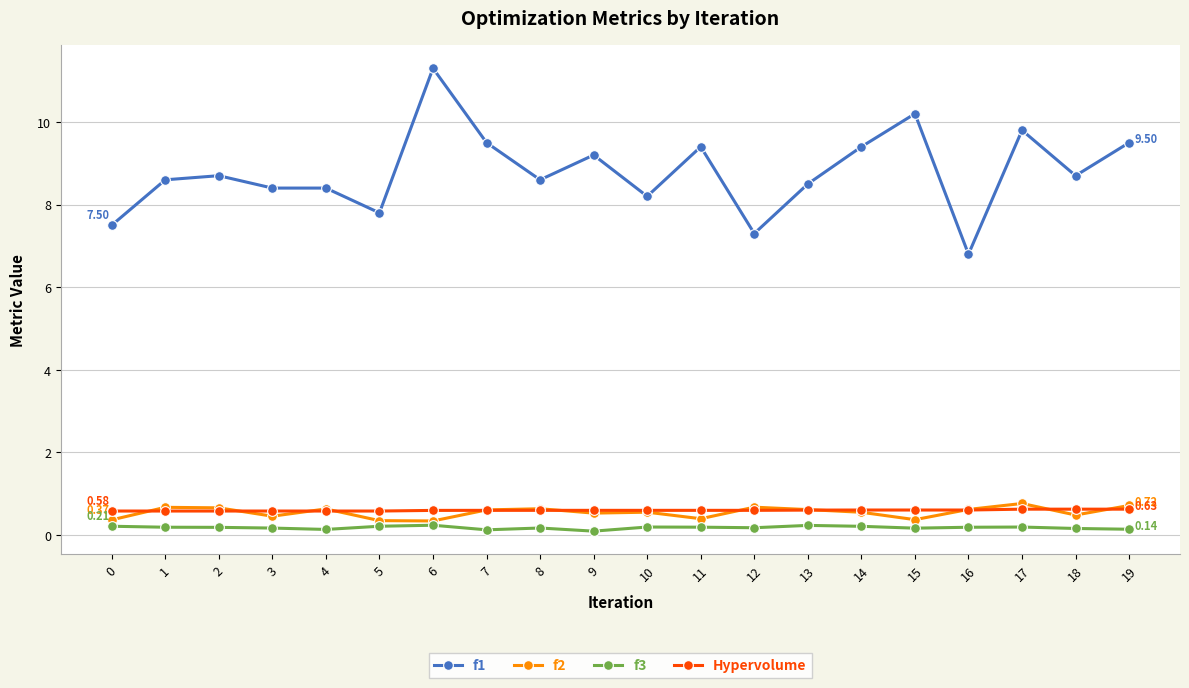

Which series has the widest spread of values?

f1